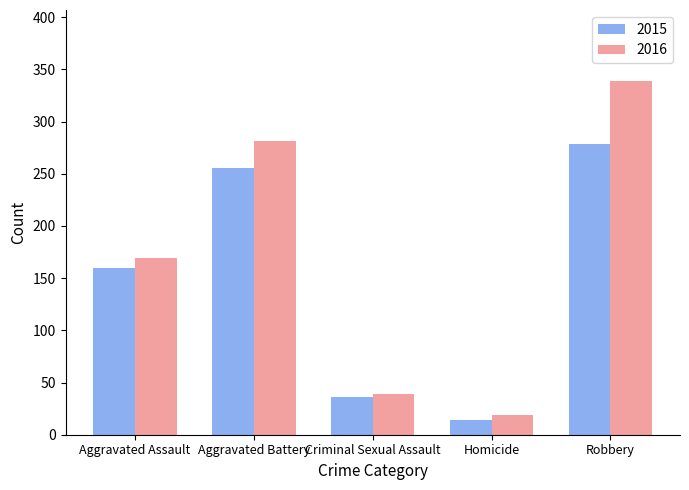

What is the difference between the maximum and minimum values in the 2015 series?

264